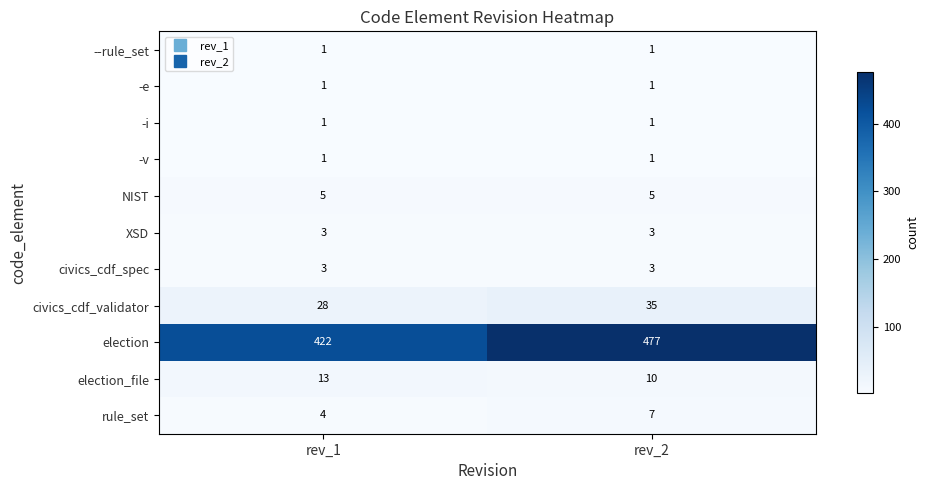

Reading left to right, list all the values displayed in this chart.

--rule_set: rev_1=1	rev_2=1
-e: rev_1=1	rev_2=1
-i: rev_1=1	rev_2=1
-v: rev_1=1	rev_2=1
NIST: rev_1=5	rev_2=5
XSD: rev_1=3	rev_2=3
civics_cdf_spec: rev_1=3	rev_2=3
civics_cdf_validator: rev_1=28	rev_2=35
election: rev_1=422	rev_2=477
election_file: rev_1=13	rev_2=10
rule_set: rev_1=4	rev_2=7